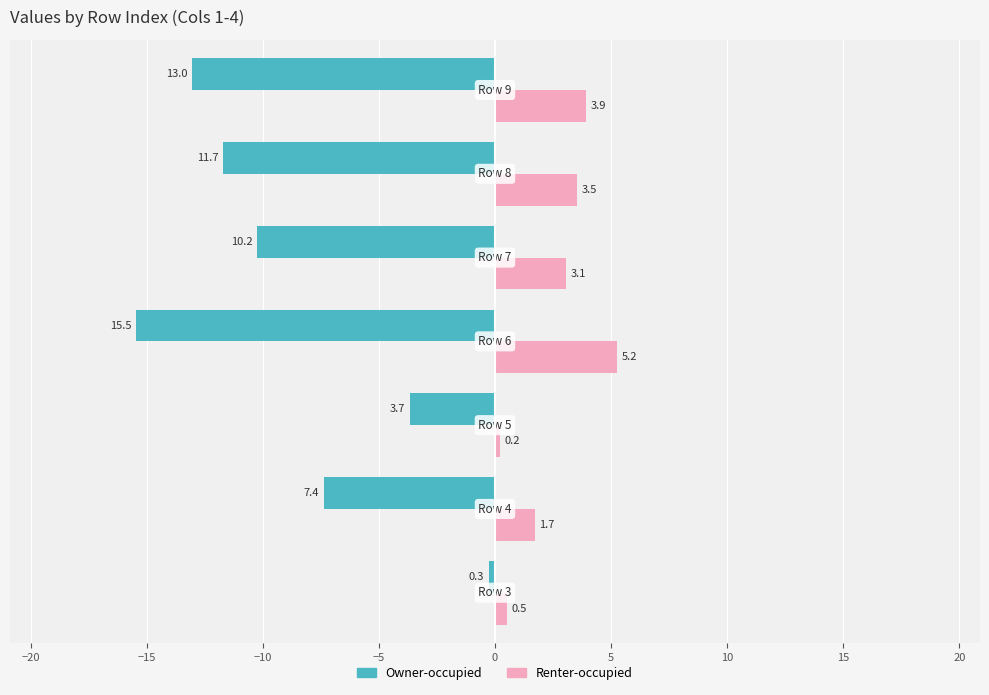

At how many categories does at least one series exceed 1?

5